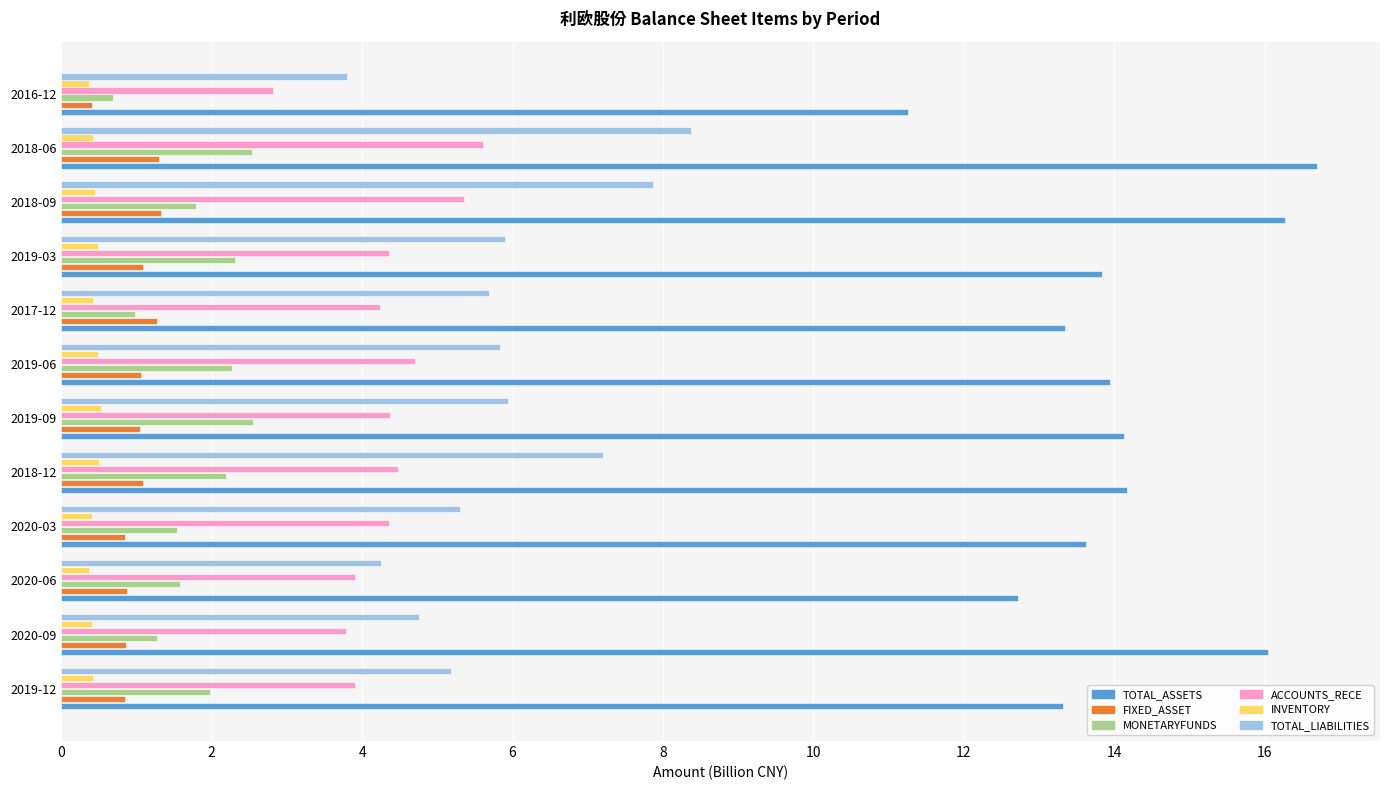

How many data points in TOTAL_ASSETS are above 13?

10